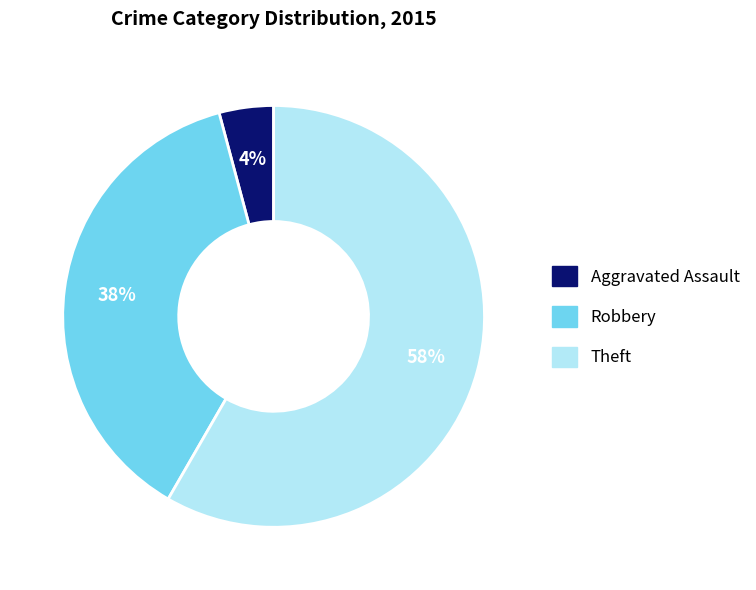

Is there a majority slice in this chart?

Yes